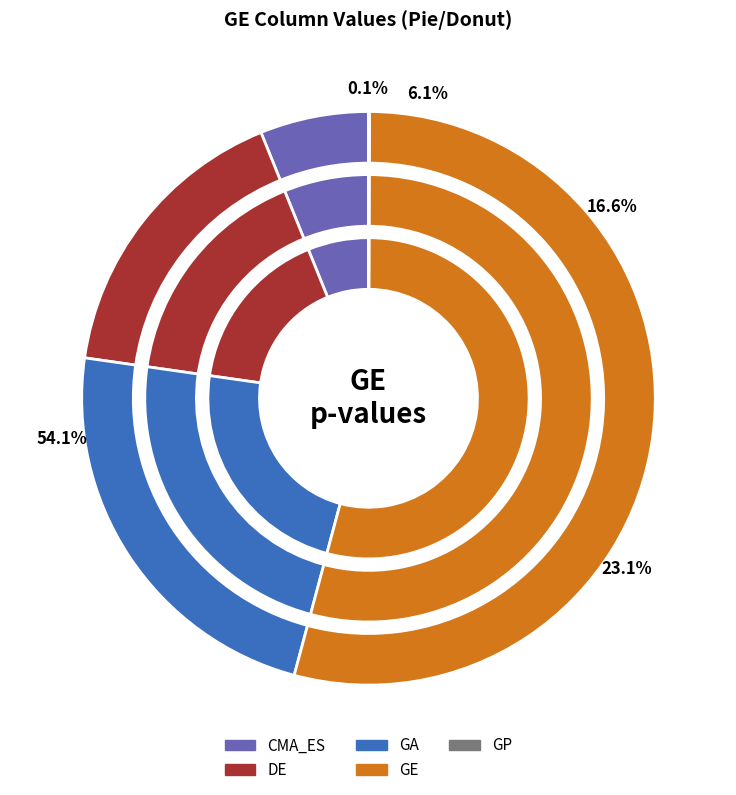

True or false: GA accounts for 23% of the total.

True